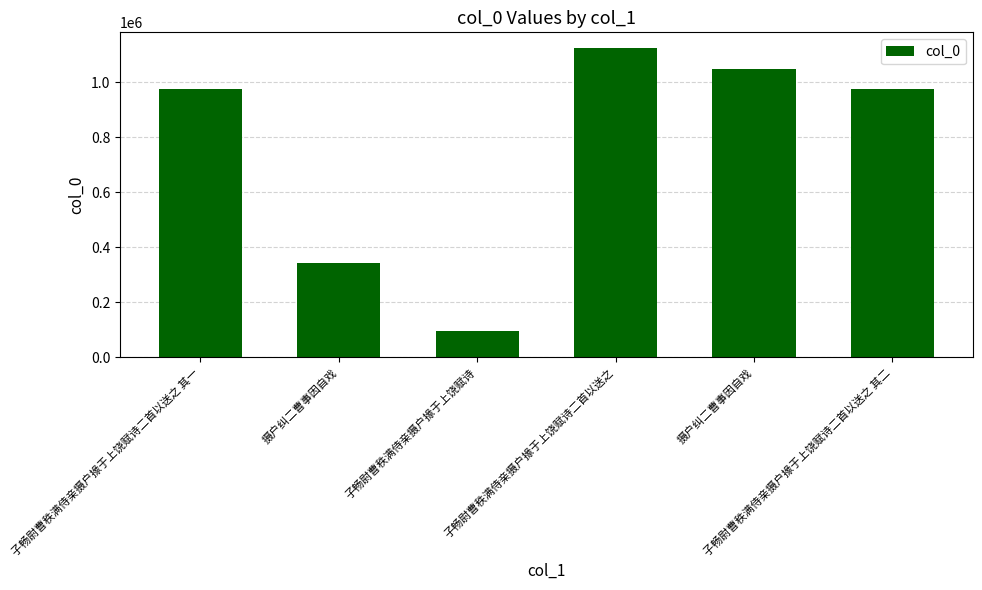

What is the value of the 4th bar from the left?

1124145